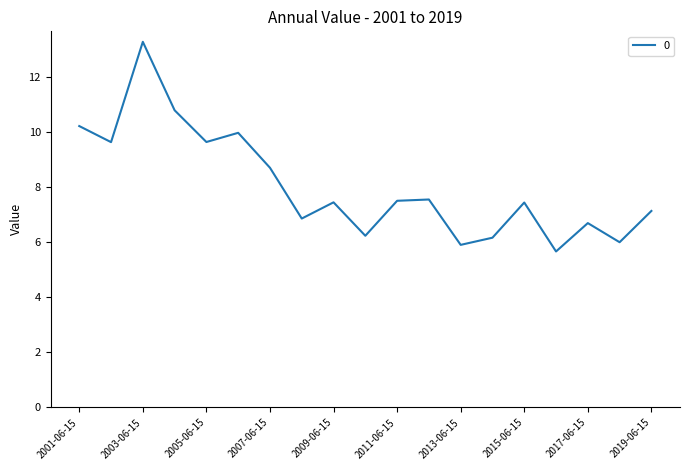

What is the maximum value shown in the chart?

13.3